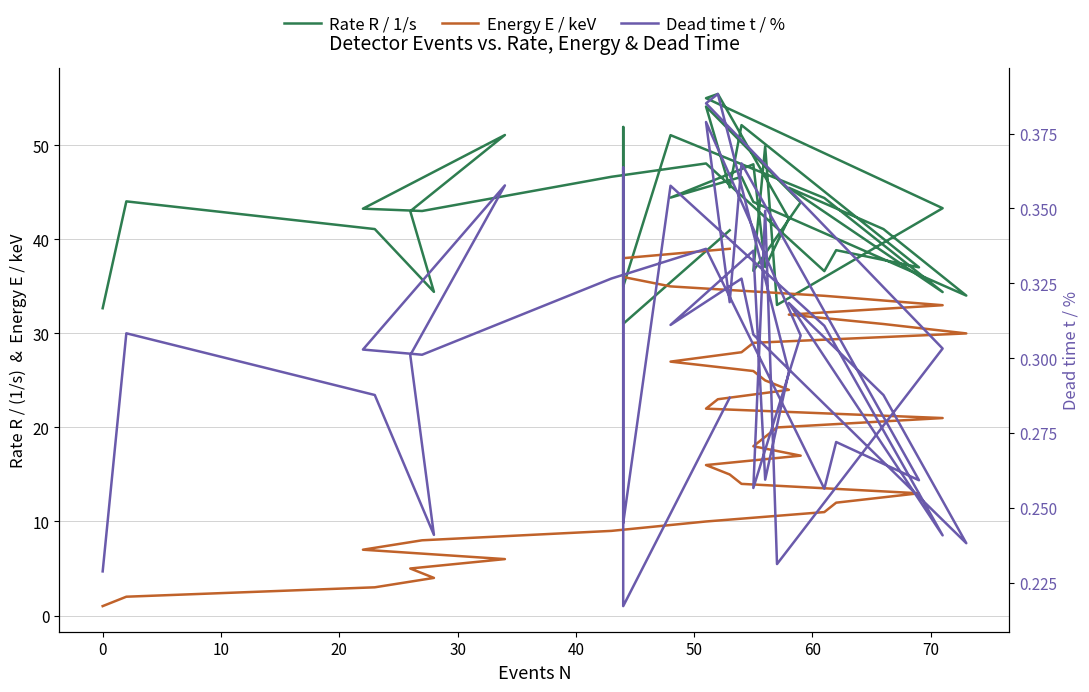

How many lines are shown in the chart?

3